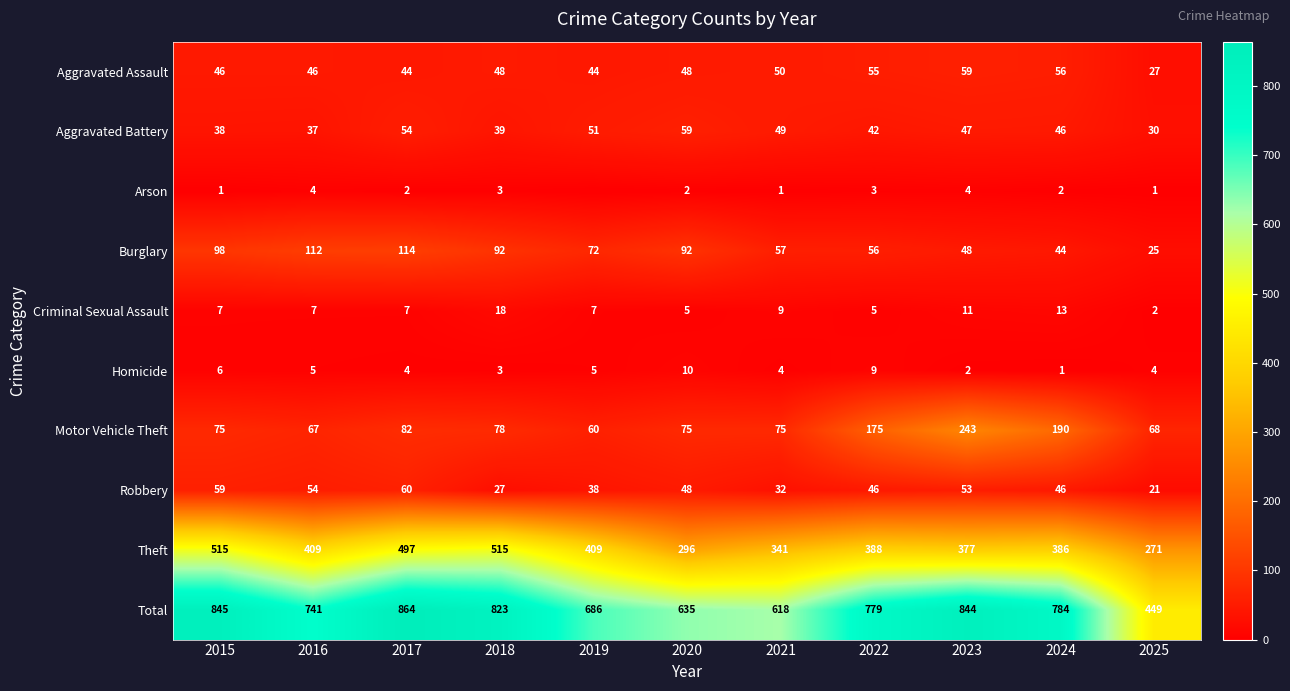

At which label does Theft first exceed 388?

2015